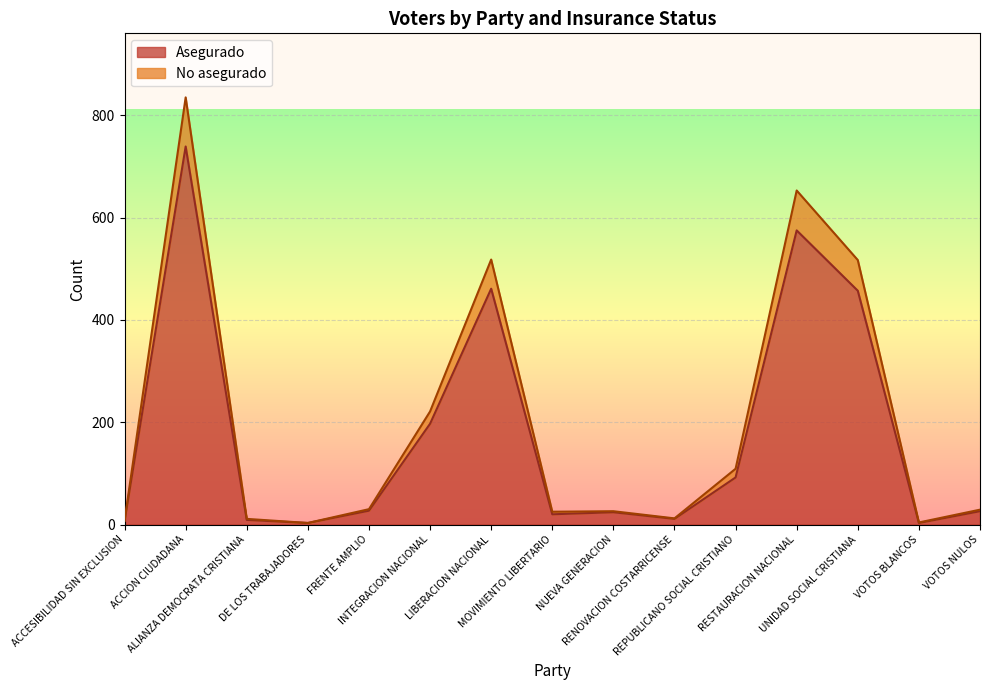

Read the No asegurado value at INTEGRACION NACIONAL, to the nearest 100.

200